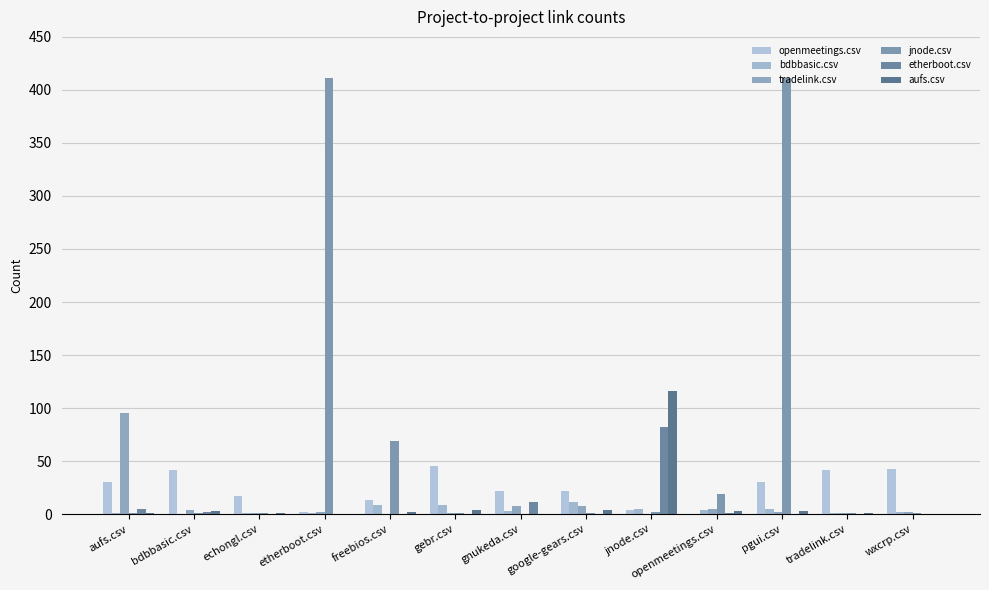

At how many categories does at least one series exceed 156?

2